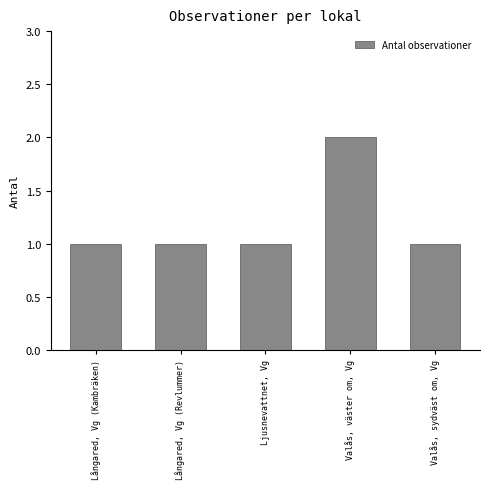

Which category has the highest value across all series?

Valås, väster om, Vg